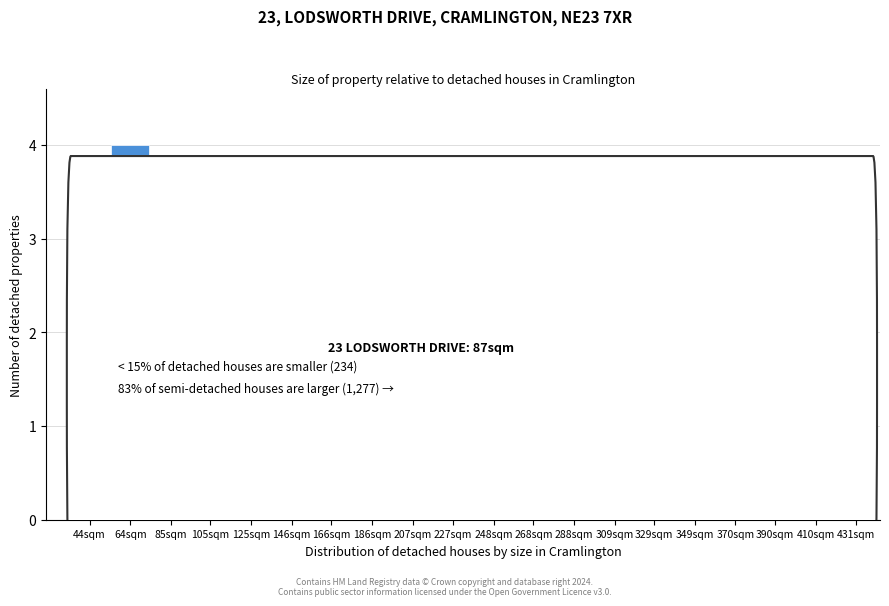

Reading right to left, transcribe all the data shown in this chart.

431sqm=1	410sqm=0	390sqm=1	370sqm=0	349sqm=0	329sqm=0	309sqm=1	288sqm=0	268sqm=1	248sqm=0	227sqm=0	207sqm=1	186sqm=1	166sqm=1	146sqm=1	125sqm=1	105sqm=2	85sqm=2	64sqm=4	44sqm=0